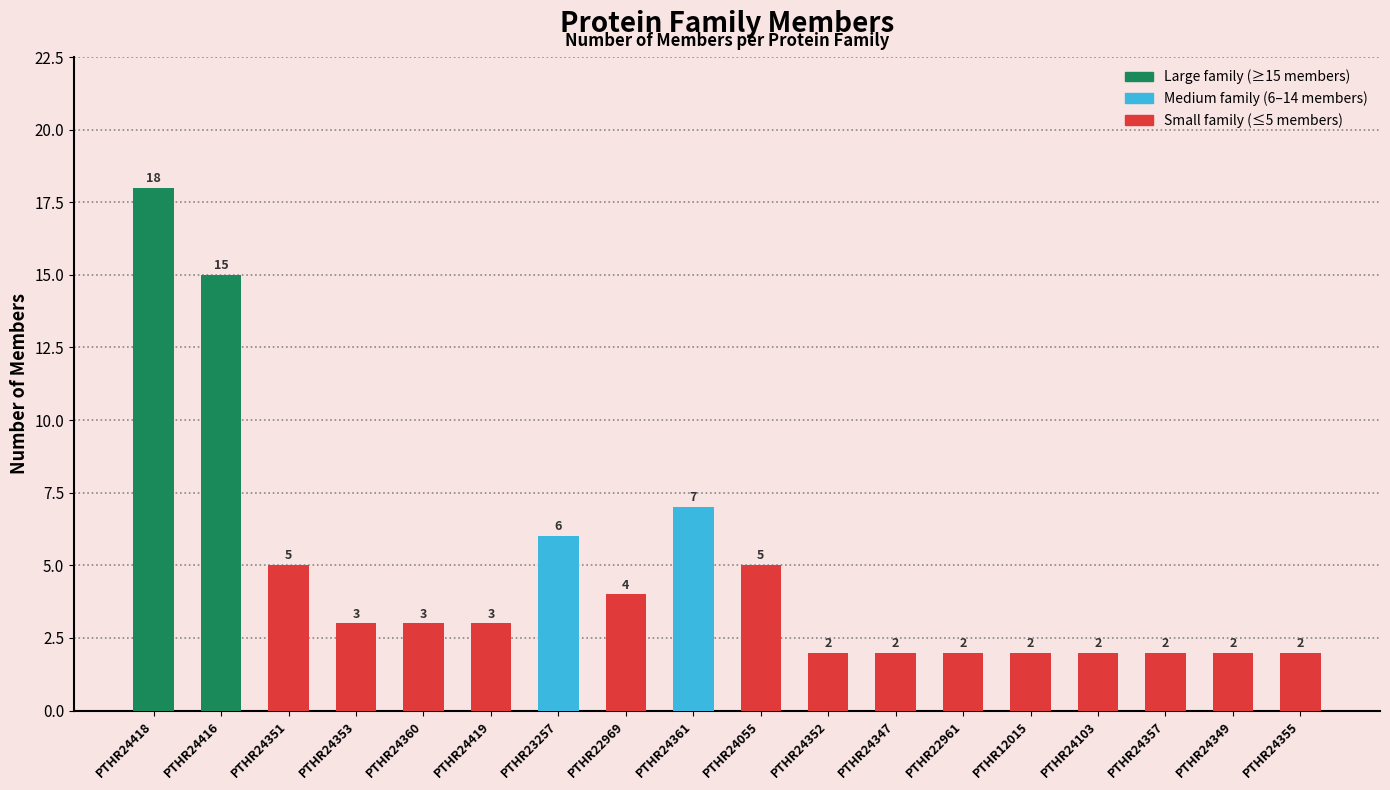

What is the difference between the second highest and second lowest values?

13